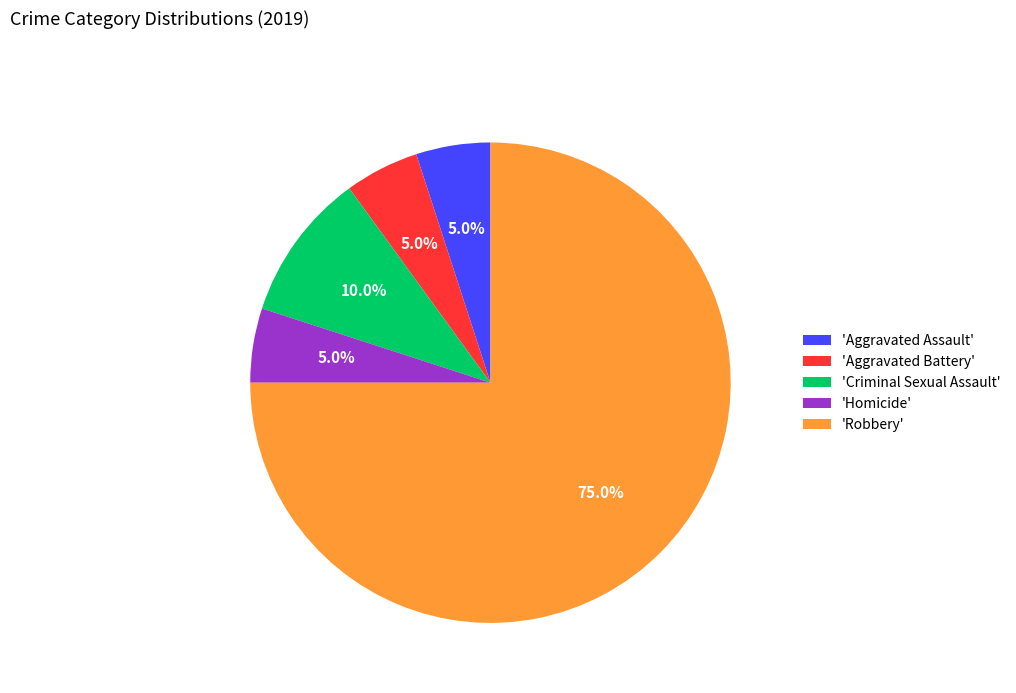

Is the sum of 'Homicide' and 'Aggravated Battery' greater than half?

No